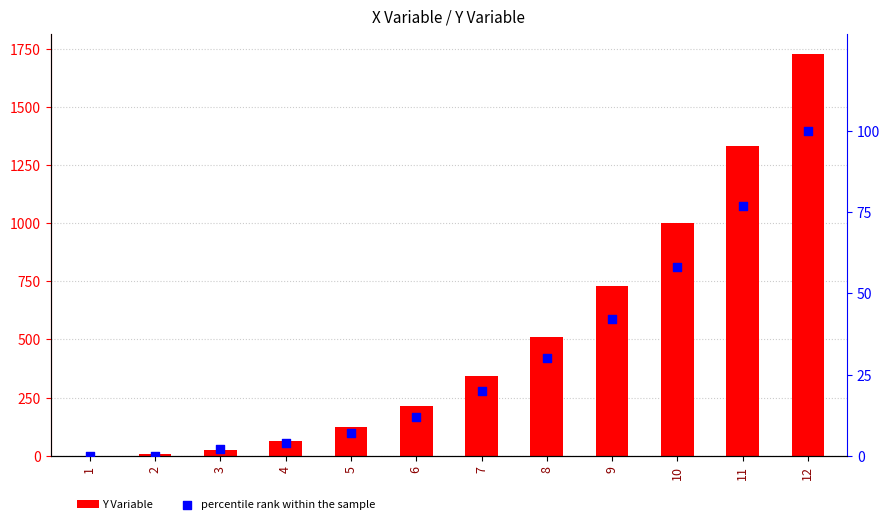

At which category is the sum across all series the highest?

12